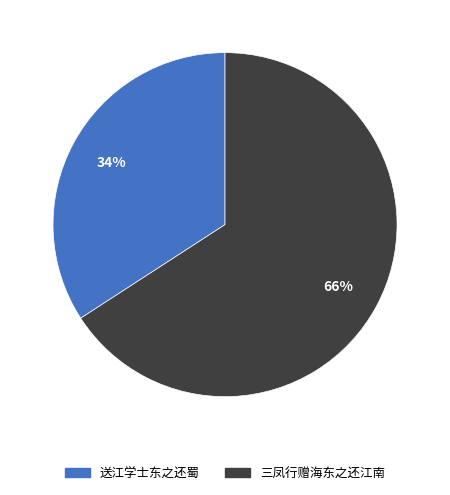

True or false: 三凤行赠海东之还江南 accounts for 77% of the total.

False